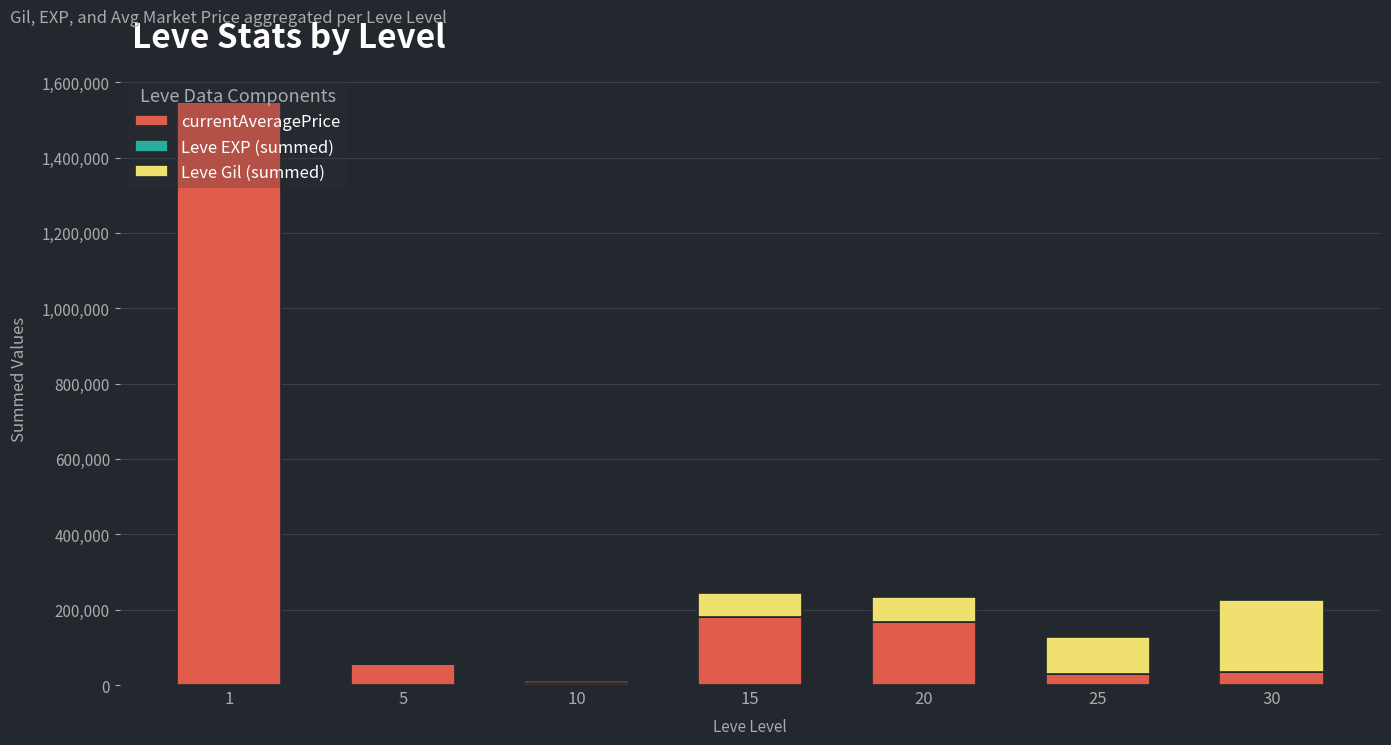

Are the bars horizontal?

No